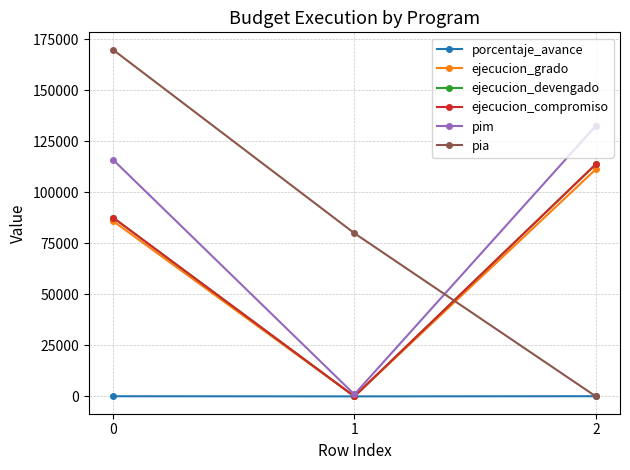

Does the chart display data point markers on the line(s)?

Yes